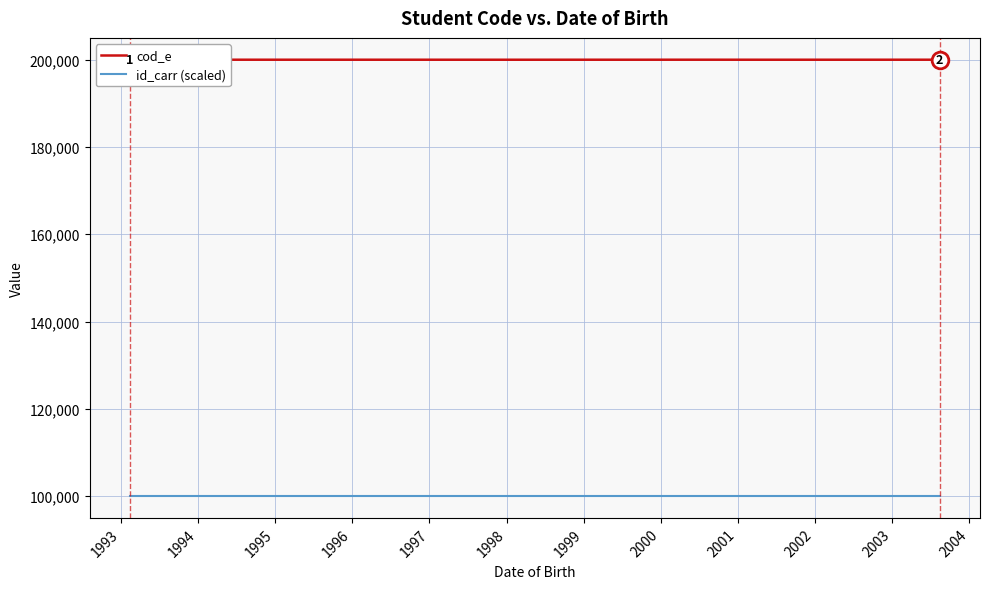

Rank the series by their average value, from highest to lowest.

cod_e, id_carr (scaled)